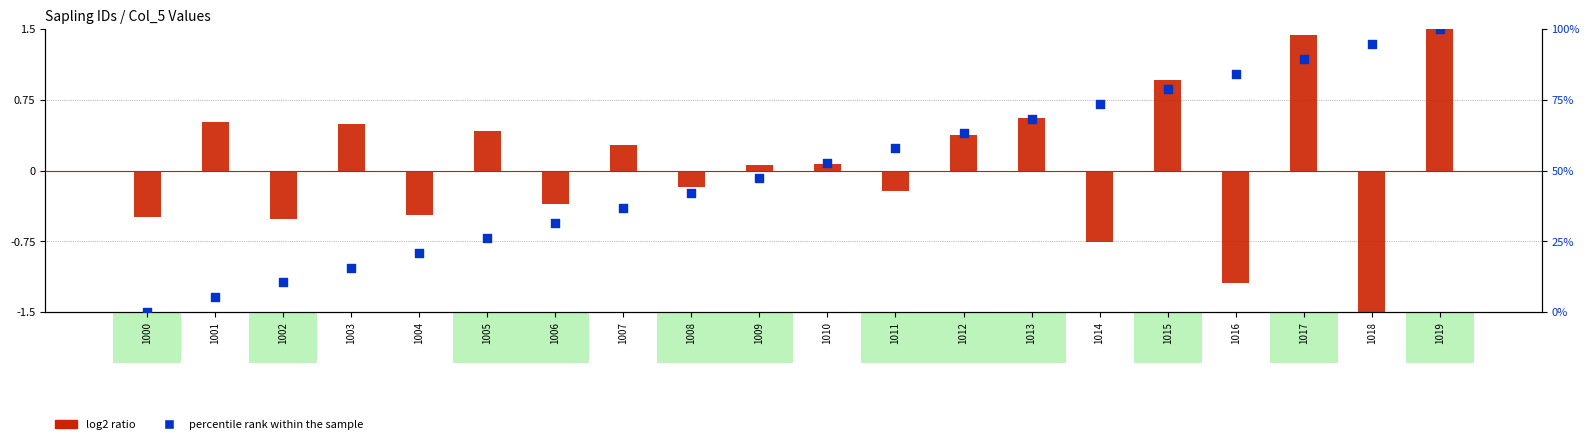

At how many categories does at least one series exceed 92?

2